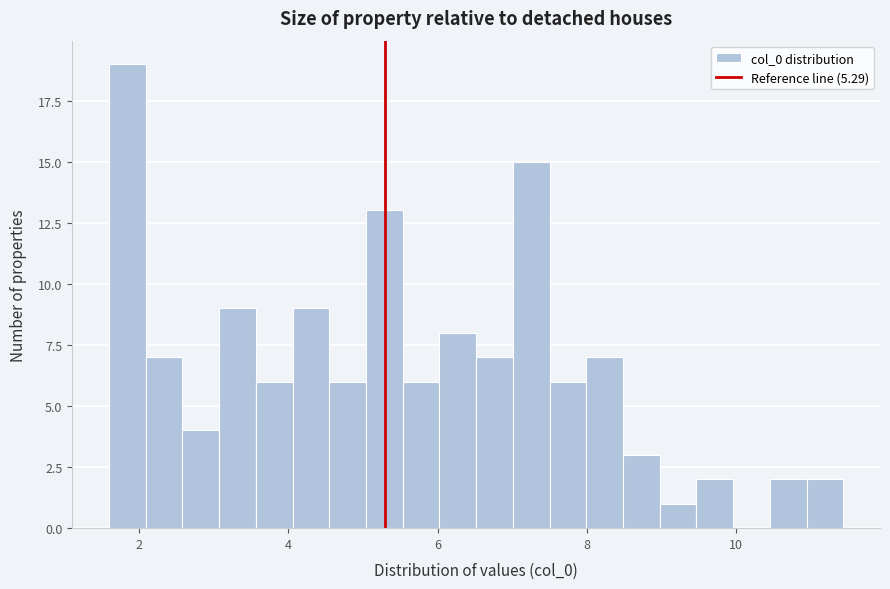

Read against the x-axis, roughly where is the centre of the tallest bar?

1.8